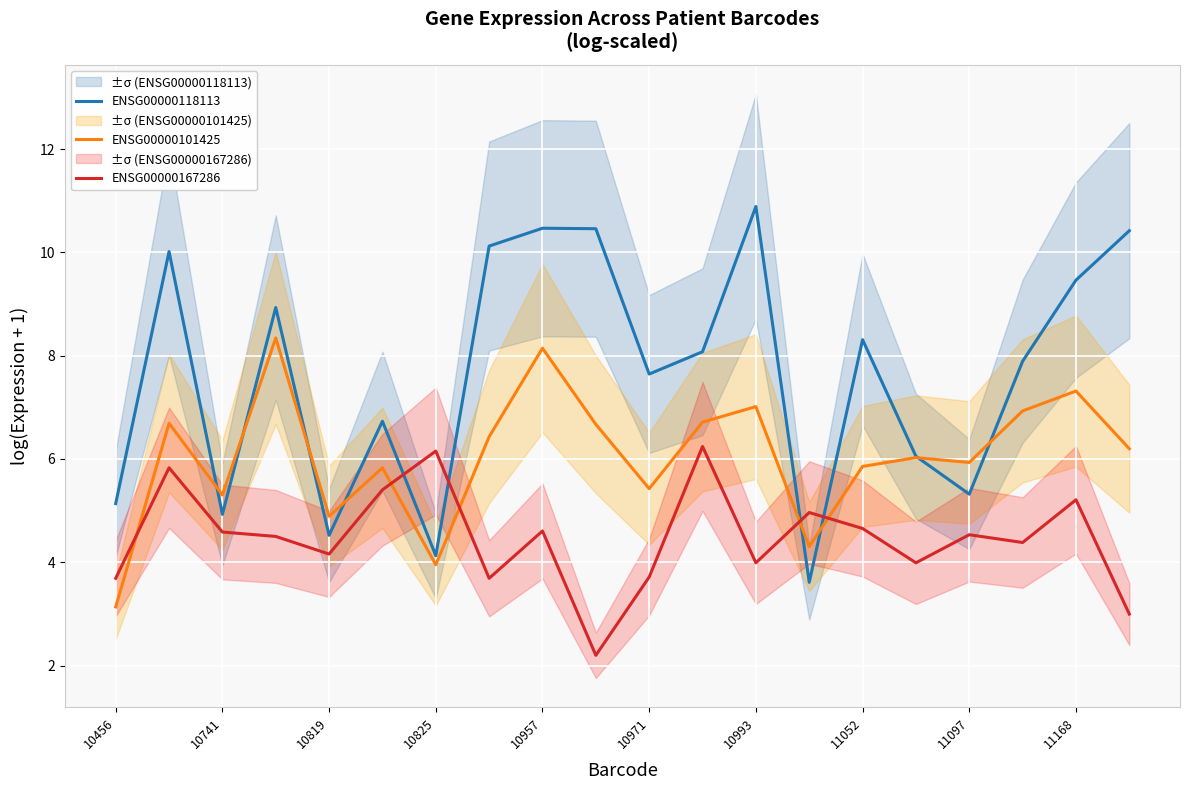

What is the minimum value shown in the chart?

2.2